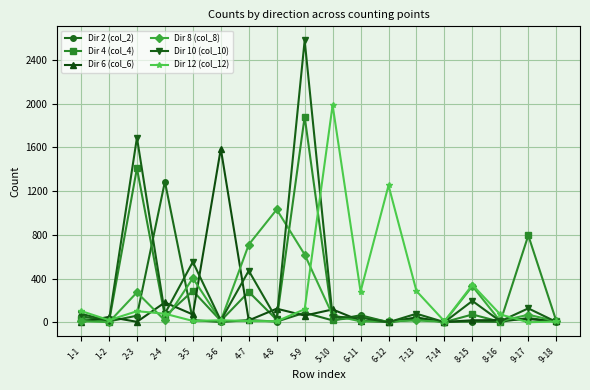

How many categories are shown in the chart?

18